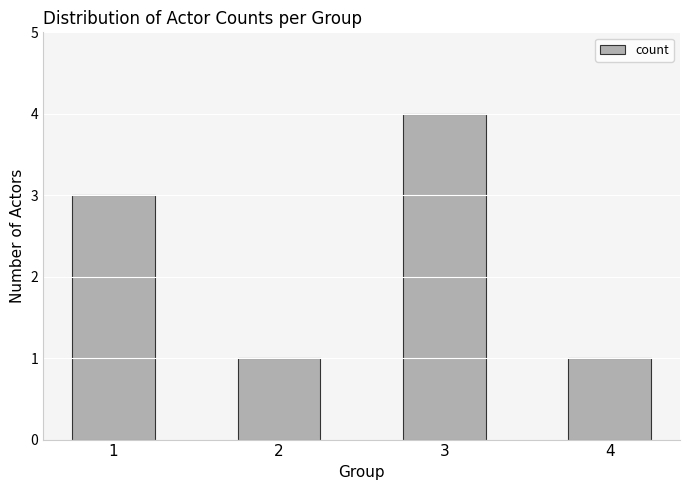

Reading left to right, what are all the values shown in this chart?

3	1	4	1